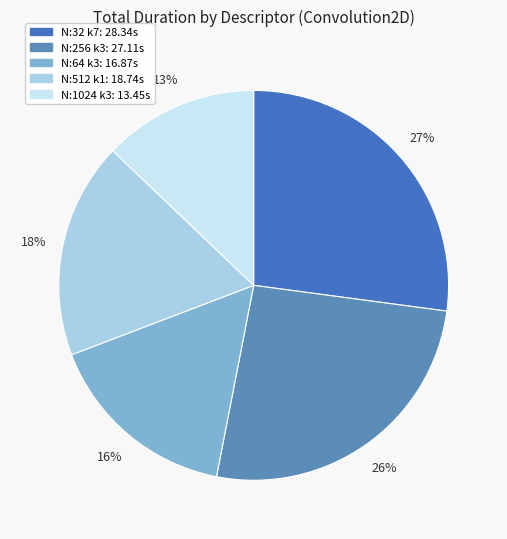

How many slices are in this pie chart?

5